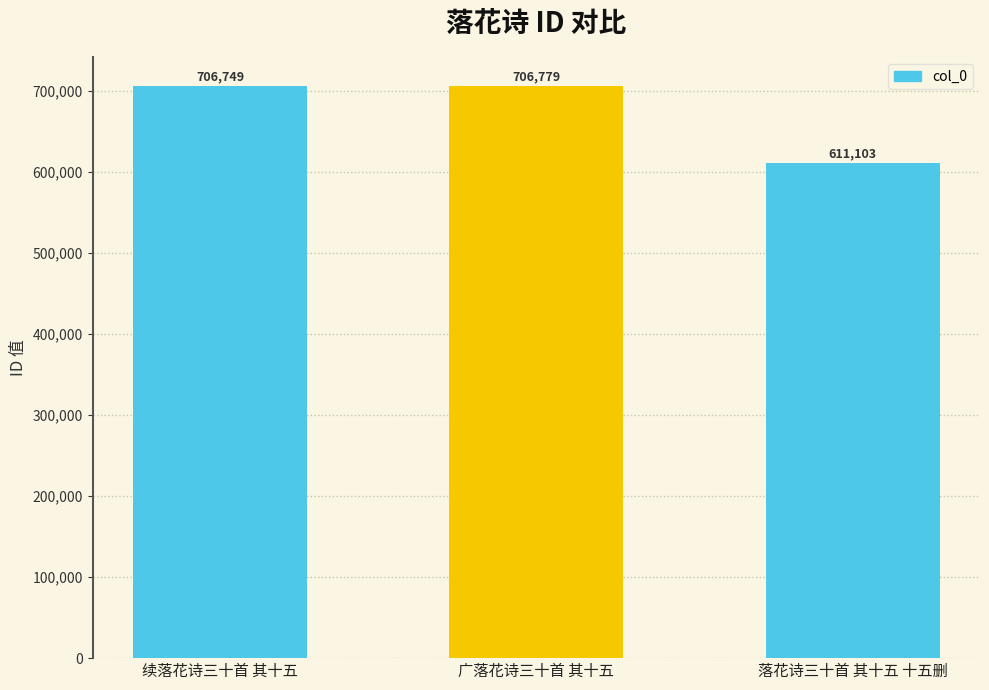

What is the average value?

674877